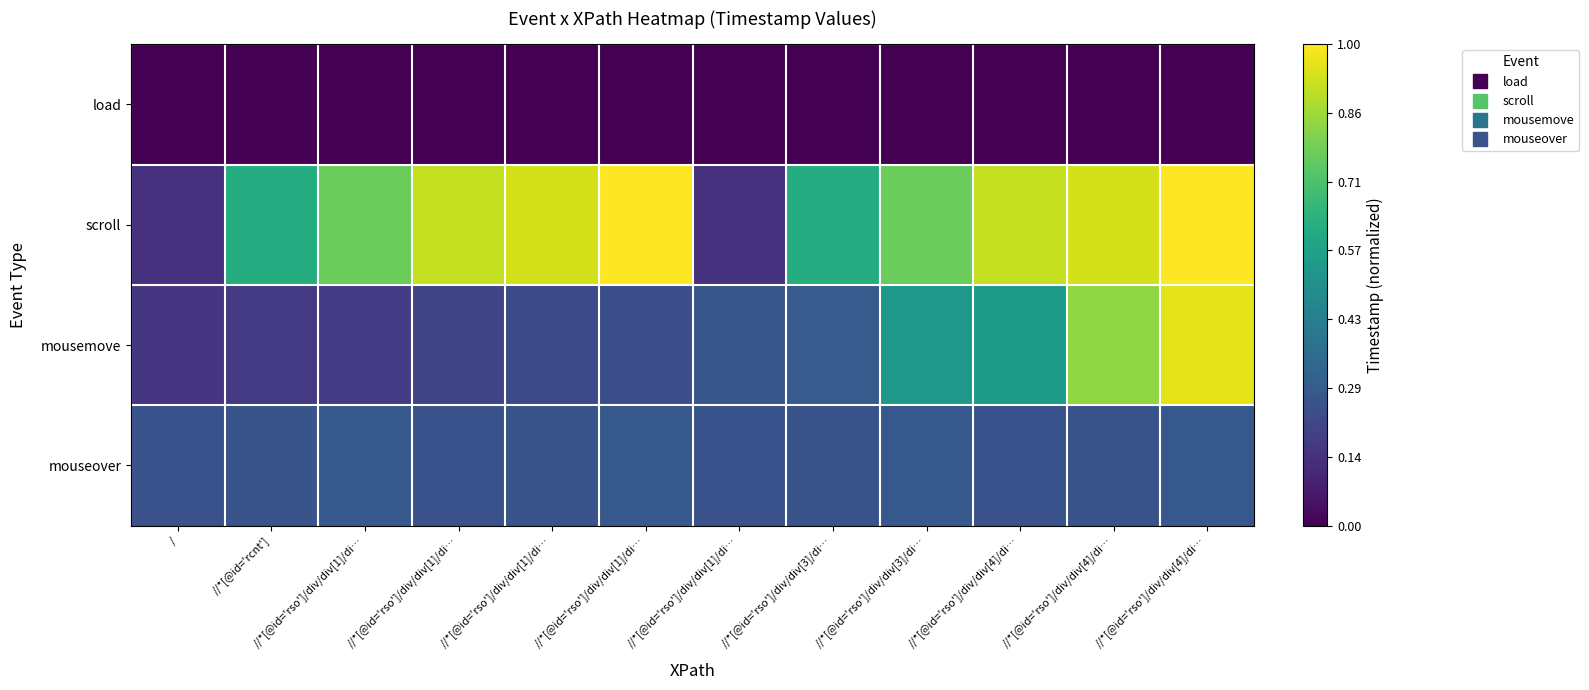

Rank the series by their maximum value, from highest to lowest.

scroll, mousemove, mouseover, load